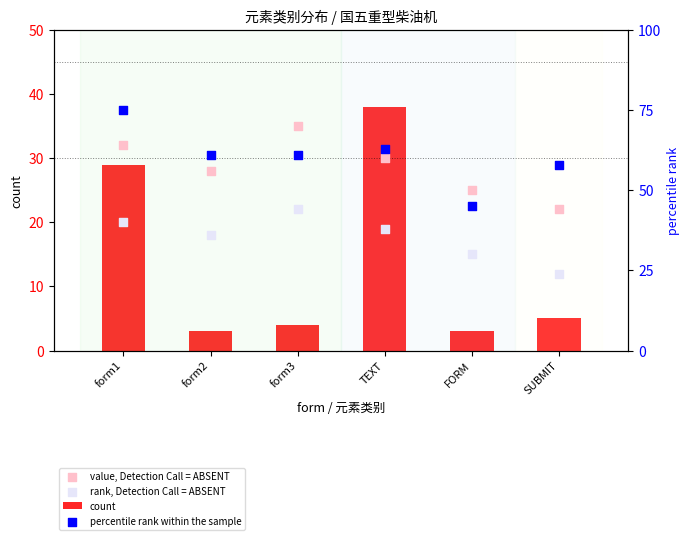

What are all the series names shown in the legend?

count, value, Detection Call = ABSENT, rank, Detection Call = ABSENT, percentile rank within the sample